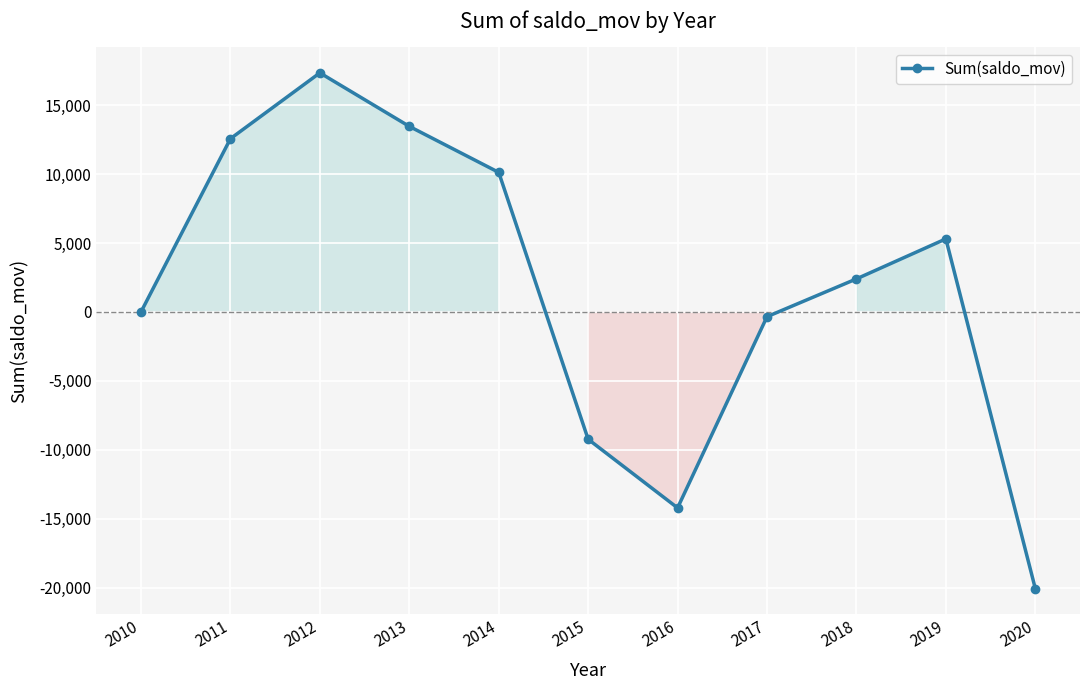

Read the value at 2011, to the nearest 50.

12550